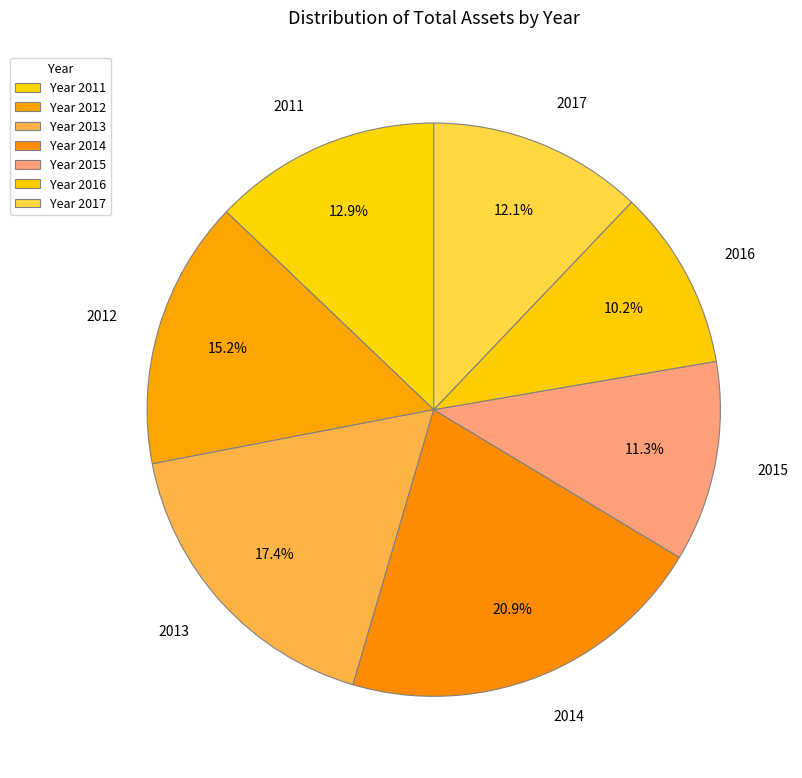

What percentage is the 2013 slice, to the nearest percent?

17%